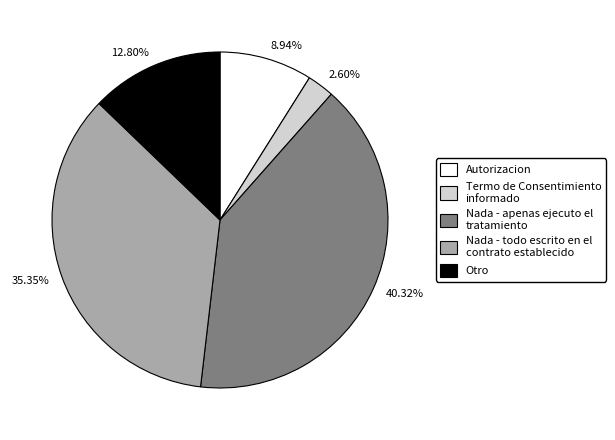

Does any single category account for the majority?

No